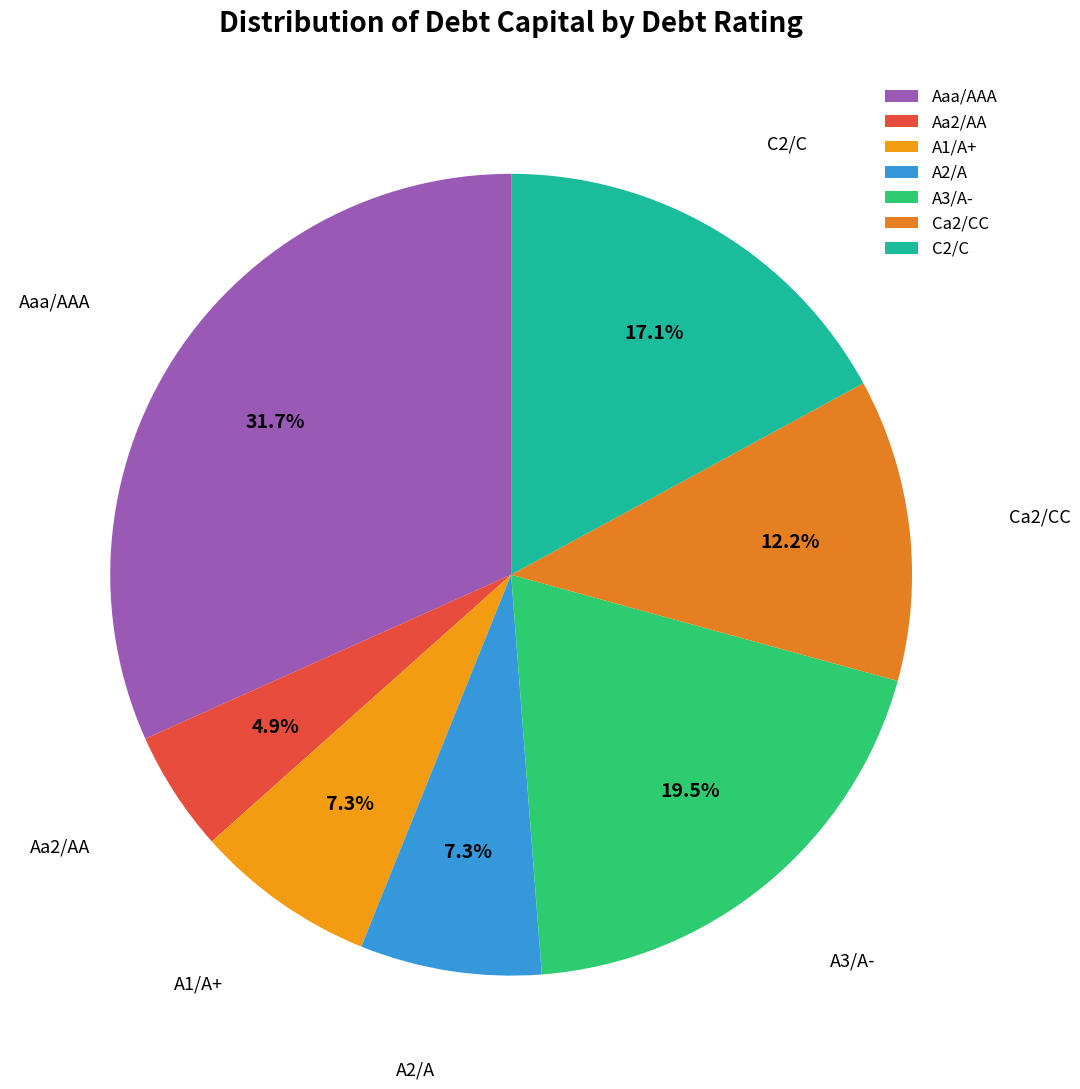

To the nearest percent, what is the difference between the Ca2/CC and Aa2/AA slice percentages?

7%